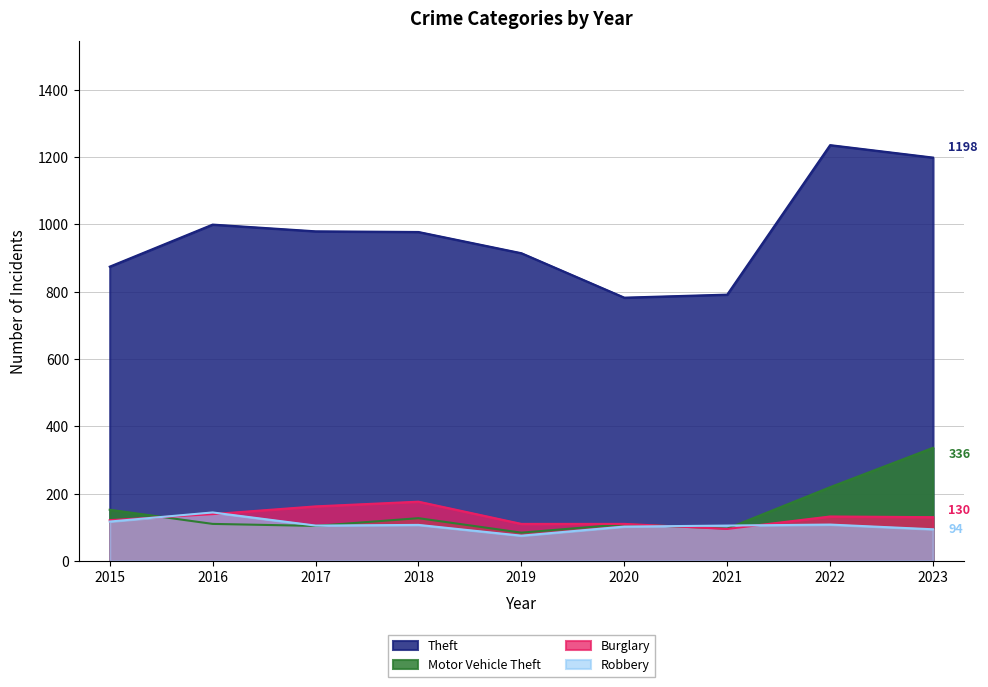

Where is Burglary nearest to the value 135?

2022